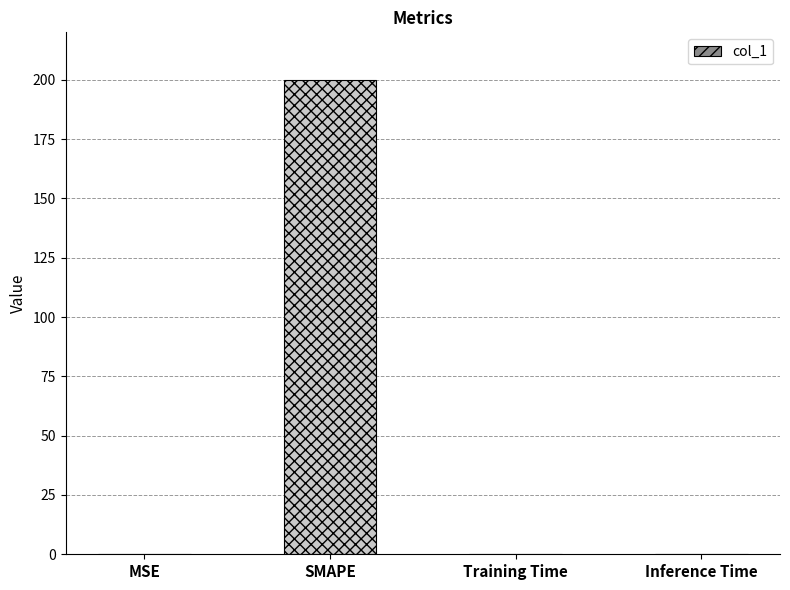

Does the chart contain stacked bars?

No